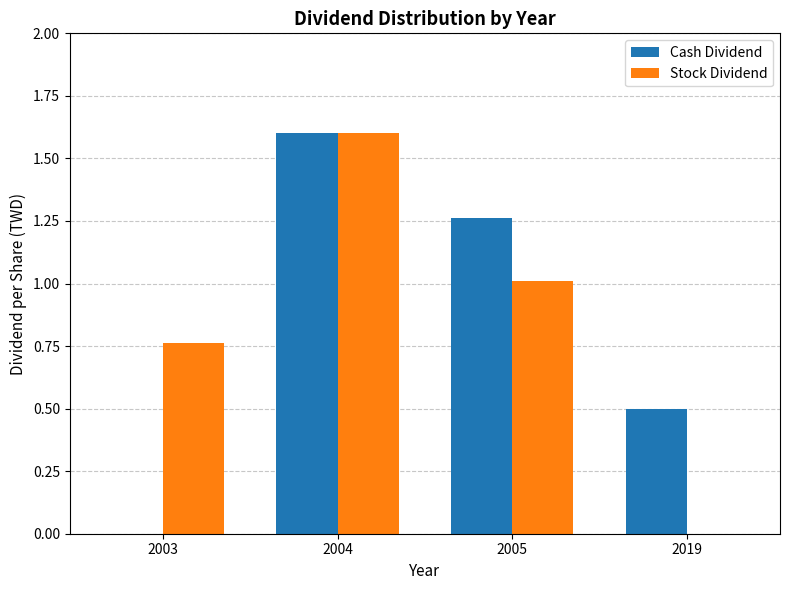

Is the value of Stock Dividend at 2019 greater than the value of Cash Dividend at 2005?

No